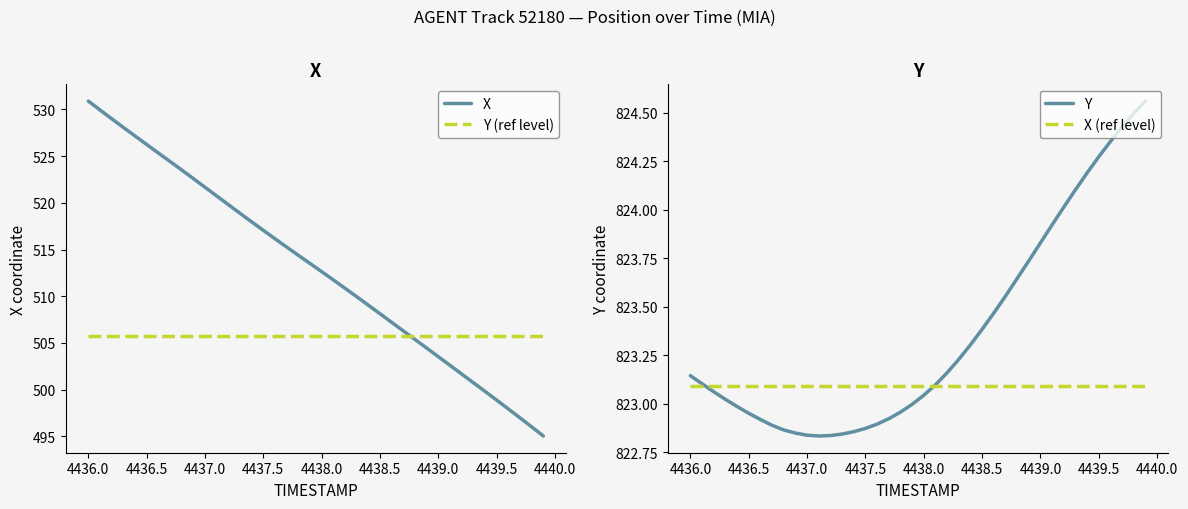

What is the sum of all Y values?

32934.4